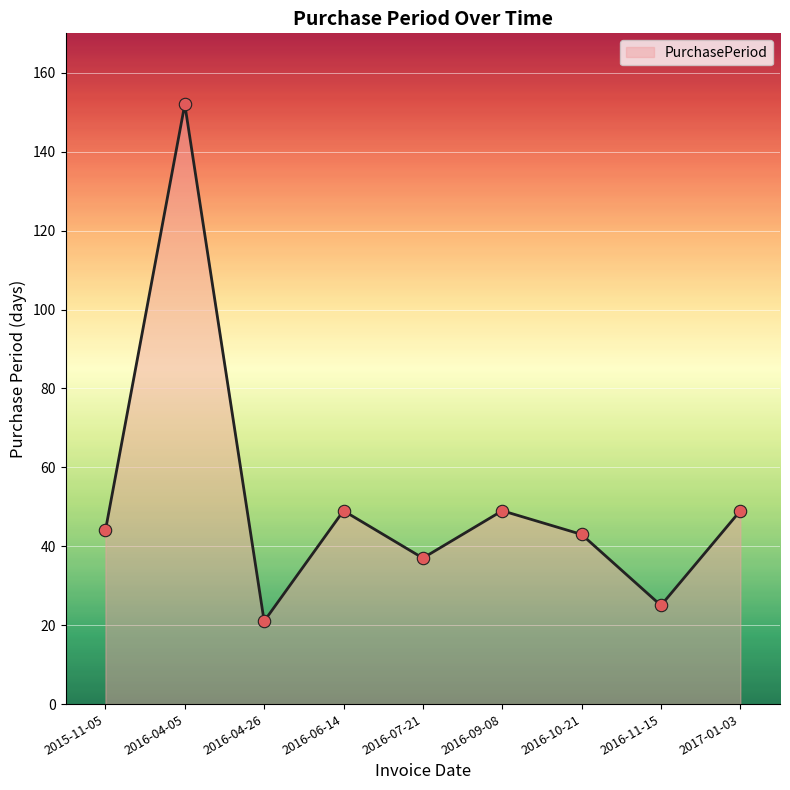

Which has a higher value, 2016-11-15 or 2016-04-26?

2016-11-15